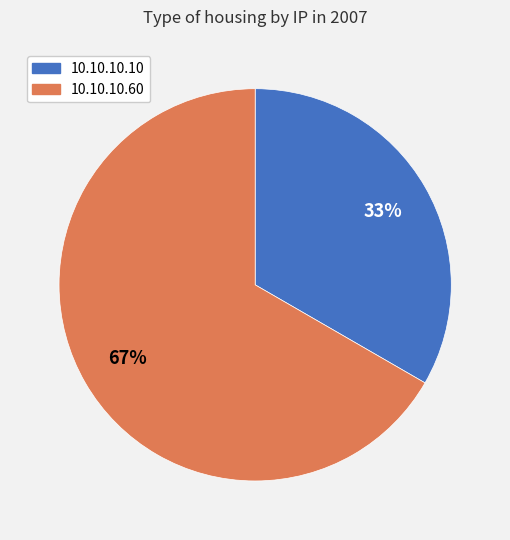

To the nearest percent, what is the combined percentage of 10.10.10.10 and 10.10.10.60?

100%